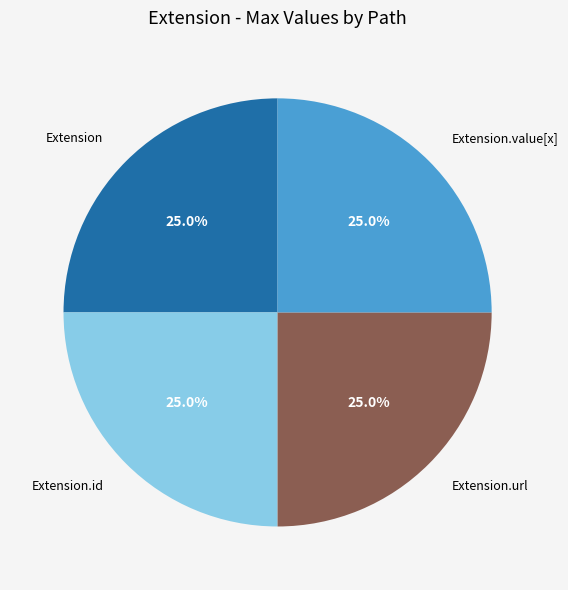

To the nearest percent, what percentage of the pie is Extension.url?

25%